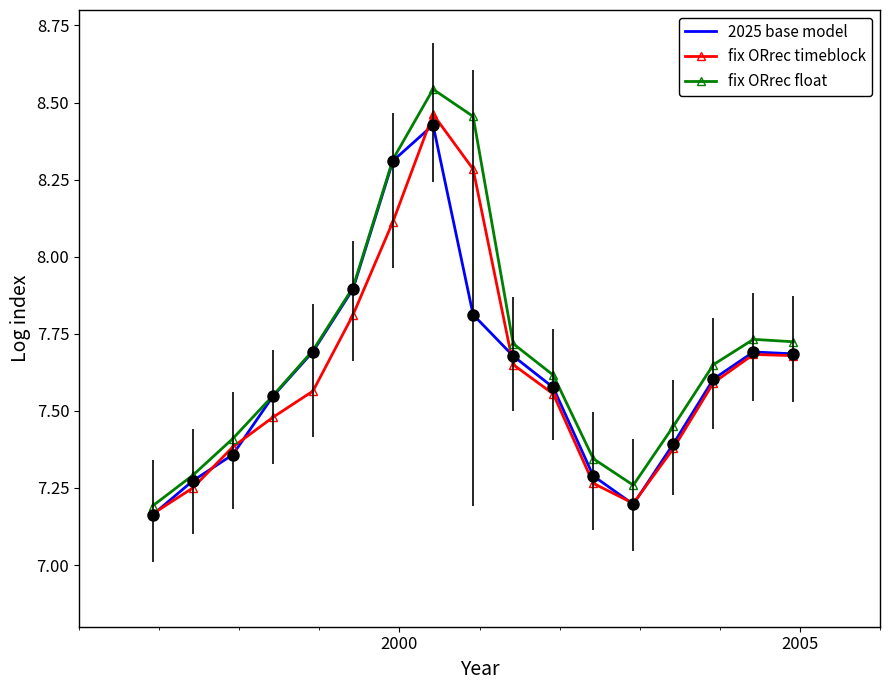

Which series has the largest range (max minus min)?

fix ORrec float